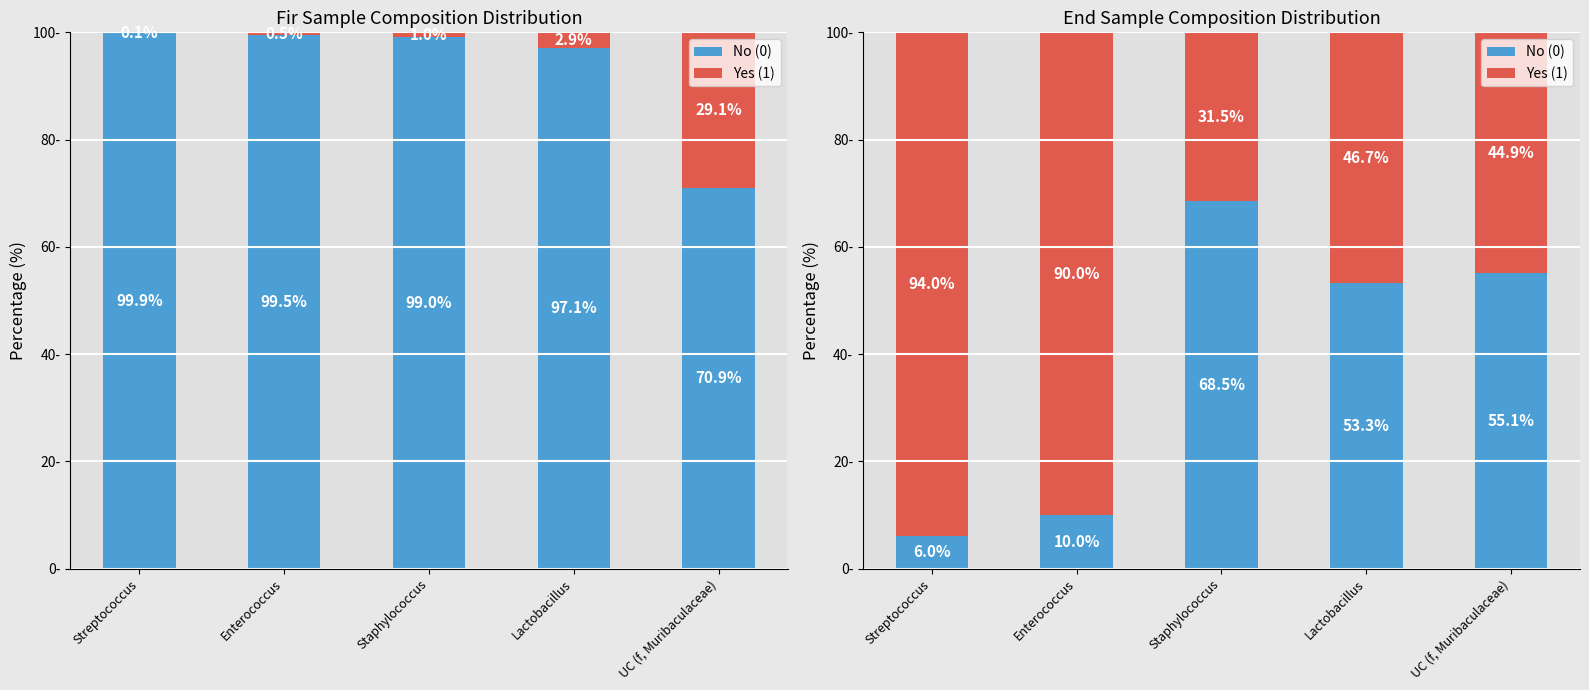

Which category has the highest value across all series?

Streptococcus